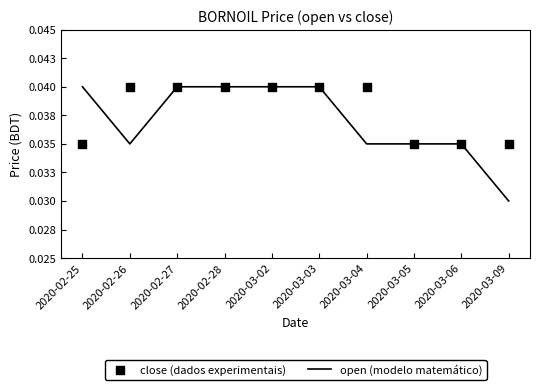

Which series has the largest total across all categories?

close (dados experimentais)